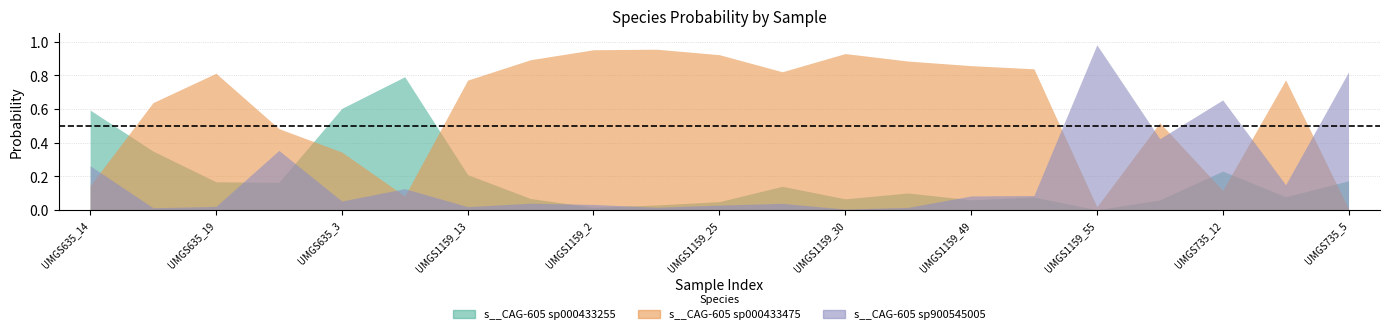

What is the maximum value shown in the chart?

1.0